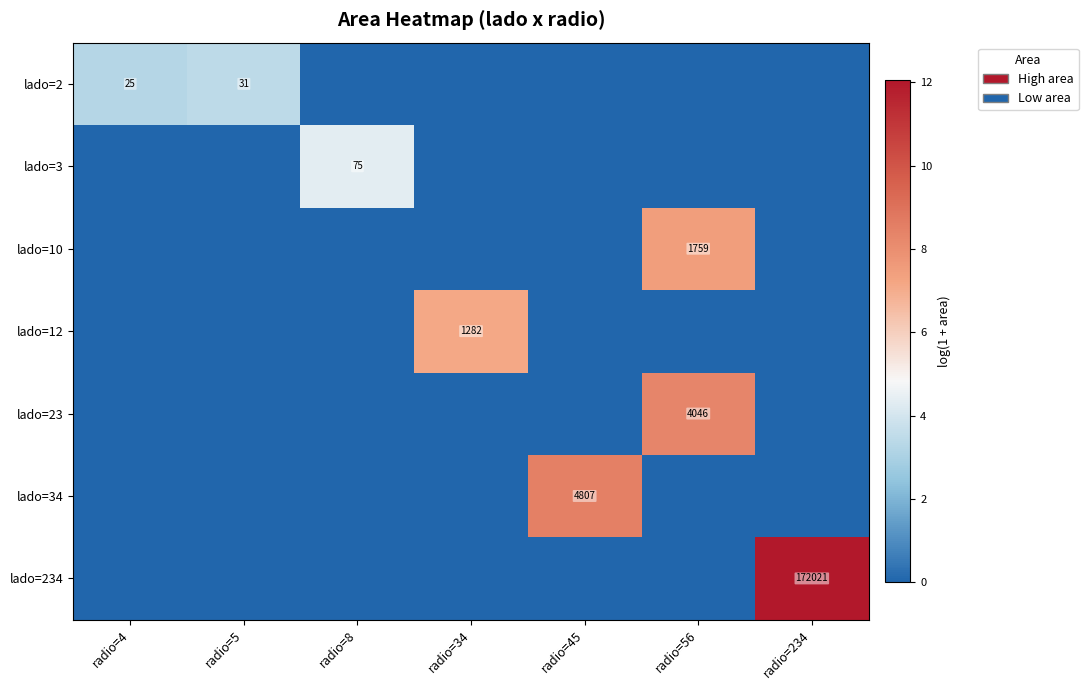

Is it true that lado=12 equals 12.7 at radio=34?

False